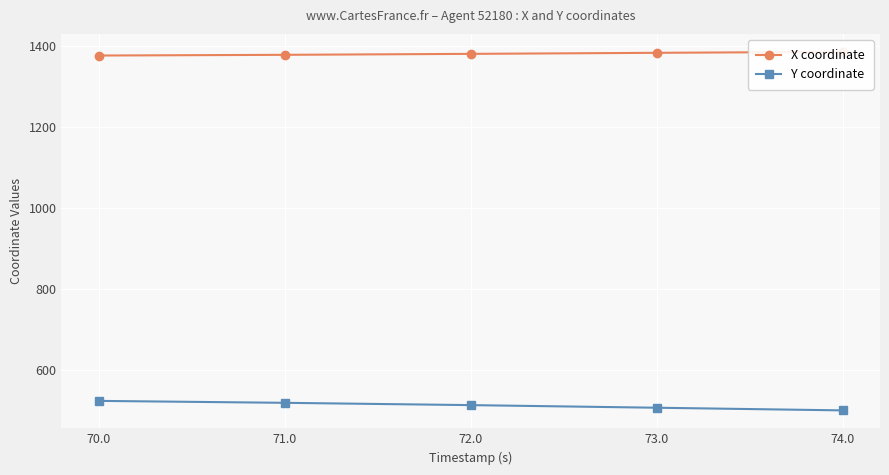

True or false: Y coordinate and X coordinate intersect in this chart.

False